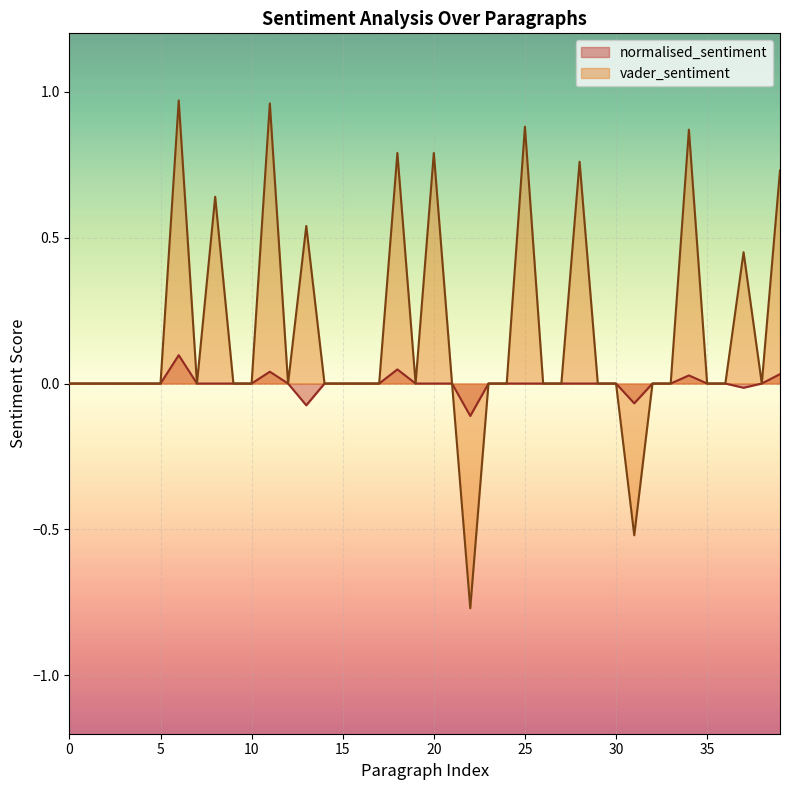

Reading left to right, extract all data points from this chart.

normalised_sentiment: 0.0	0.0	0.0	0.0	0.0	0.0	0.1	0.0	0.0	0.0	0.0	0.0	0.0	-0.1	0.0	0.0	0.0	0.0	0.0	0.0	0.0	0.0	-0.1	0.0	0.0	0.0	0.0	0.0	0.0	0.0	0.0	-0.1	0.0	0.0	0.0	0.0	0.0	-0.0	0.0	0.0
vader_sentiment: 0.0	0.0	0.0	0.0	0.0	0.0	1.0	0.0	0.6	0.0	0.0	1.0	0.0	0.5	0.0	0.0	0.0	0.0	0.8	0.0	0.8	0.0	-0.8	0.0	0.0	0.9	0.0	0.0	0.8	0.0	0.0	-0.5	0.0	0.0	0.9	0.0	0.0	0.5	0.0	0.7